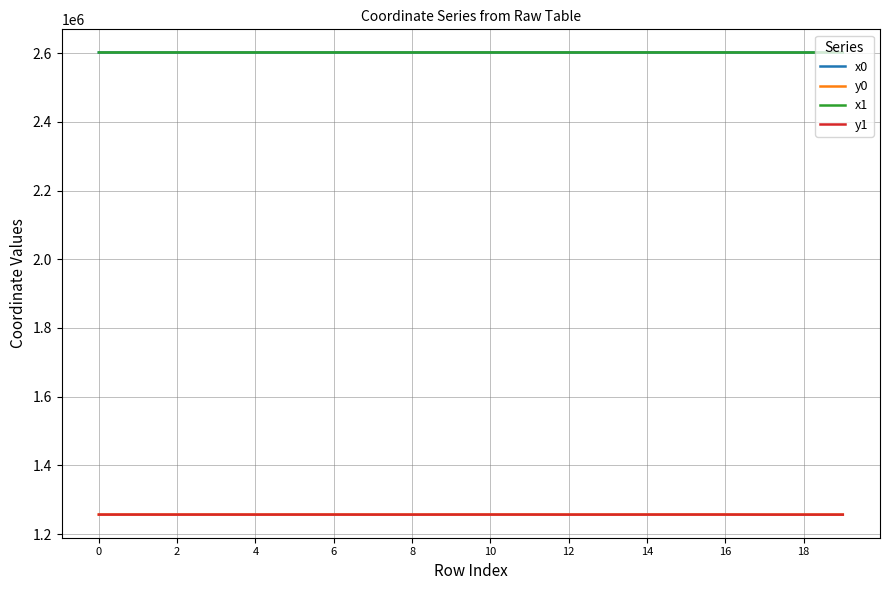

What is the highest value of the x0 series?

2601973.4